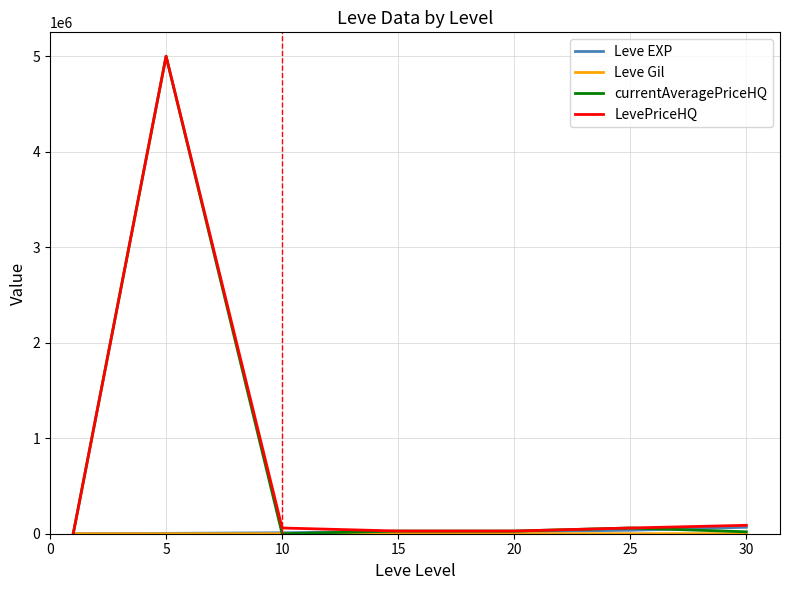

Which series has the widest spread of values?

currentAveragePriceHQ